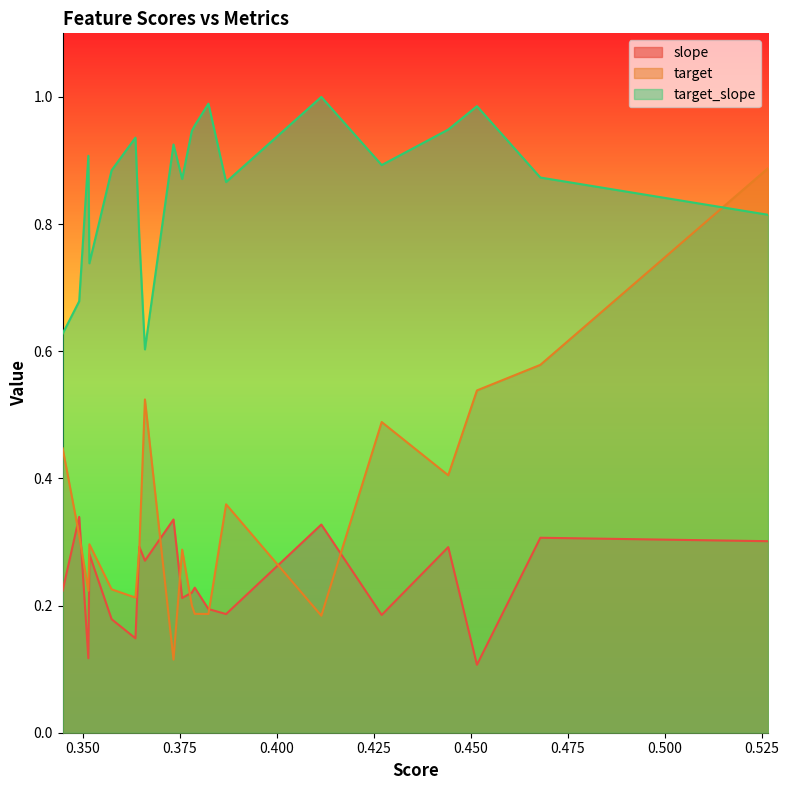

How many interior local peaks does the target series have?

5